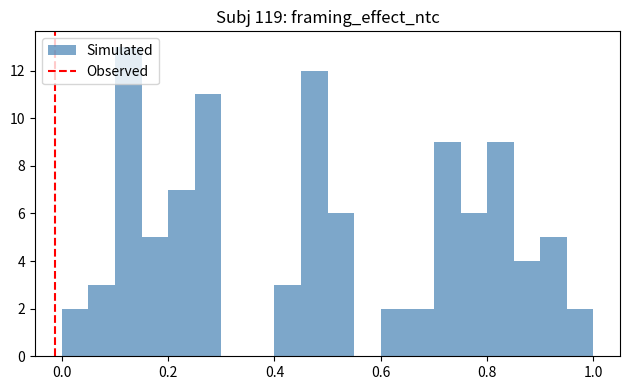

Around what value on the x-axis is the tallest bar? Give the approximate position of its centre, as read against the axis.

0.12